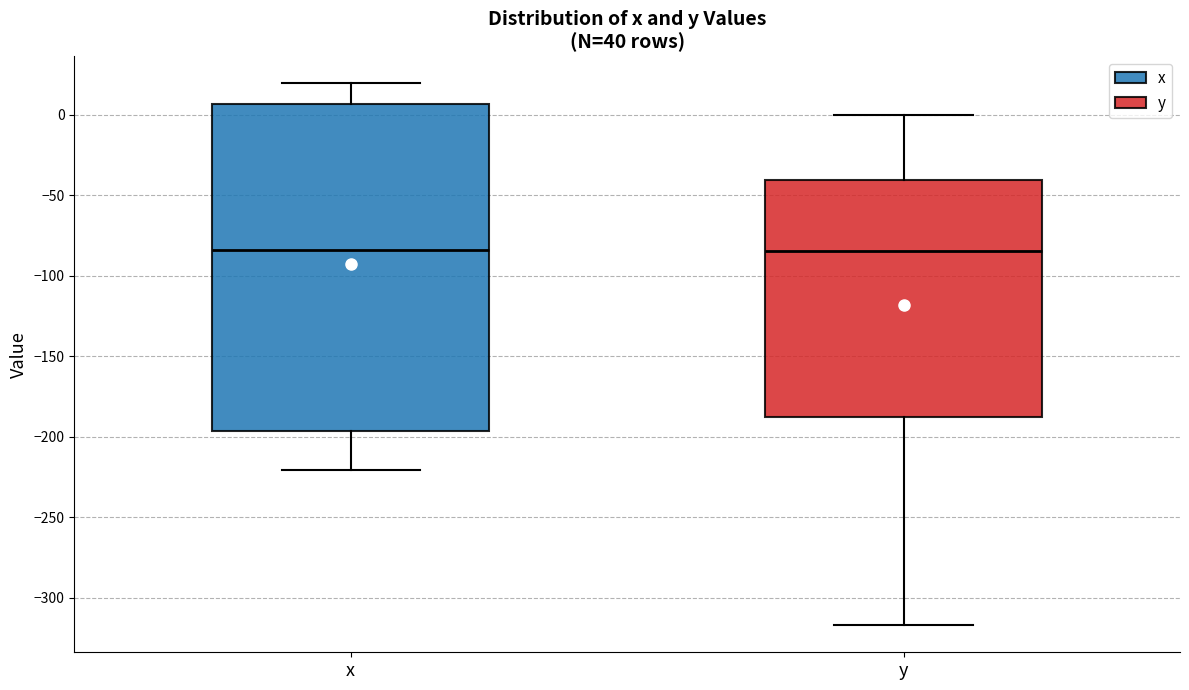

Where does the upper whisker of the box for x end on the y-axis? The values are not printed on the chart, so give them approximately, as read against the axis.

20